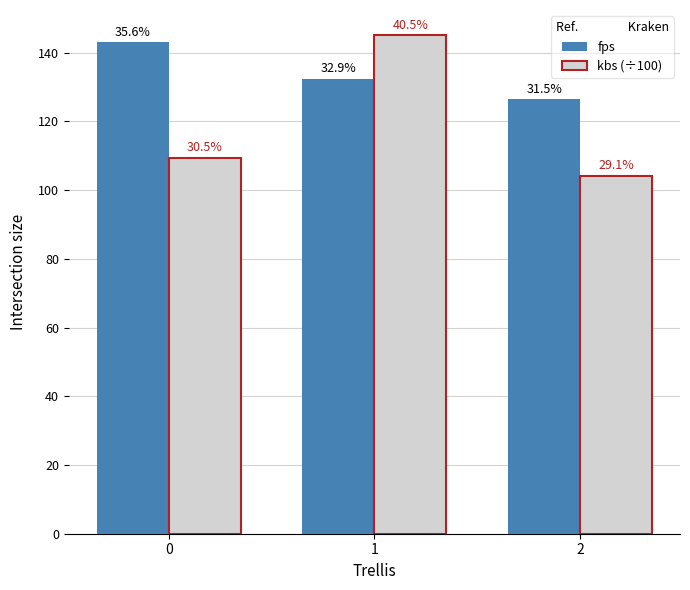

How many bars are there in each group?

2